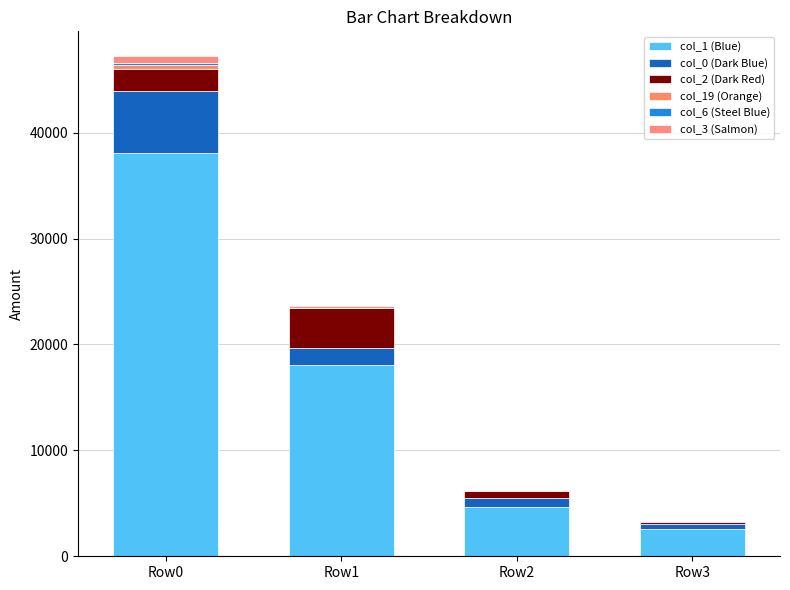

True or false: col_6 (Steel Blue) has a value of 161 at Row0.

True